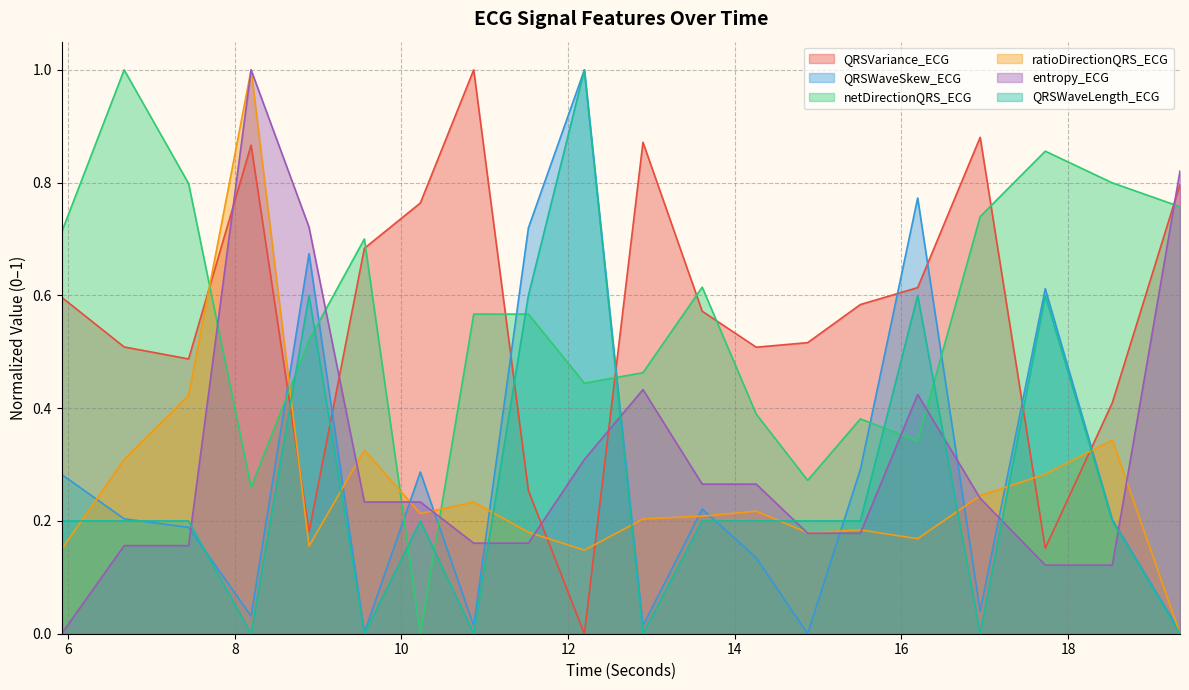

What is the difference between the highest and lowest values at 10.8671875?

1.0